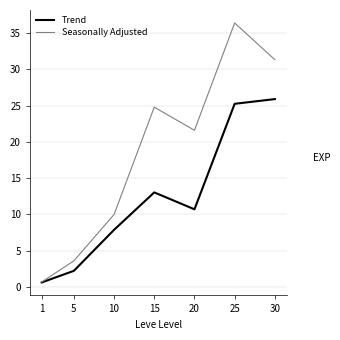

At how many categories does at least one series exceed 812?

6